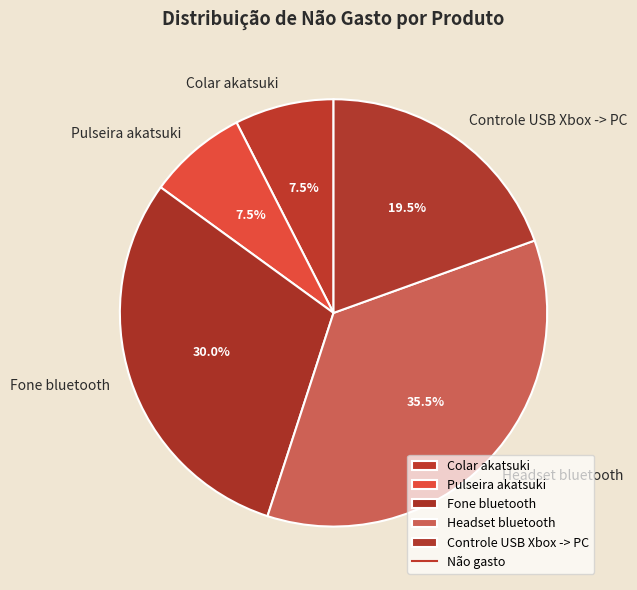

To the nearest percent, what is the combined percentage of Pulseira akatsuki and Colar akatsuki?

15%